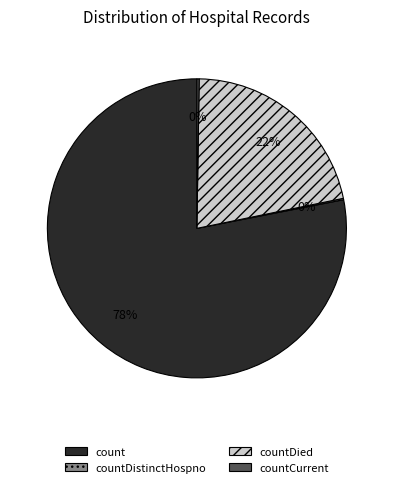

Between countDied and count, which is larger?

count